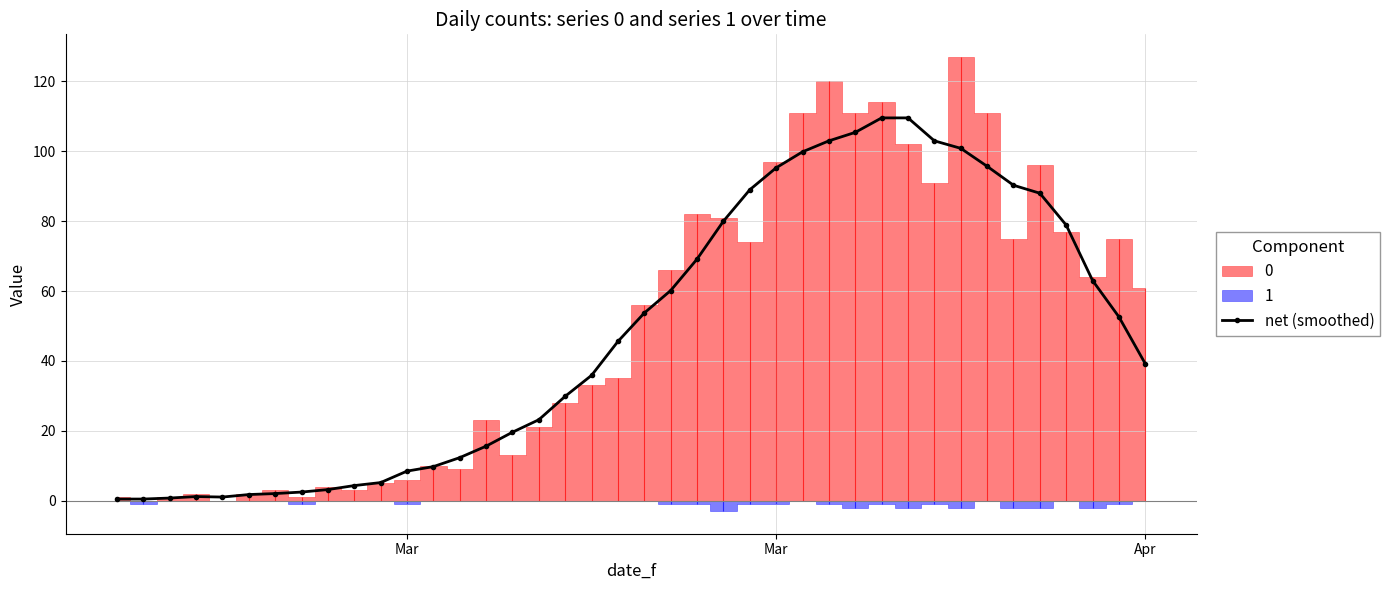

Which category has the lowest value across all series?

Mar